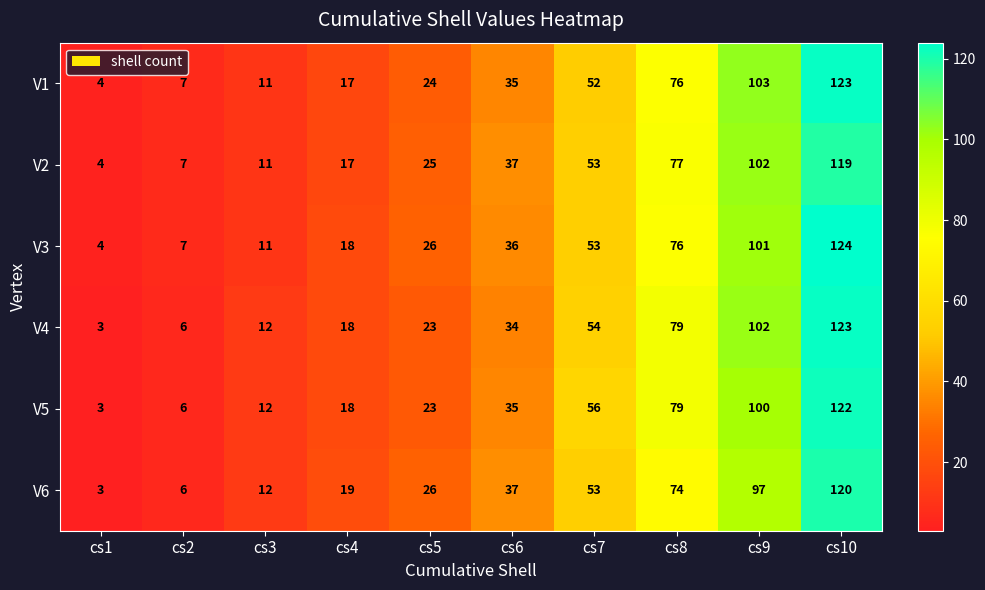

What is the sum of the V4 values at cs8 and cs10?

202